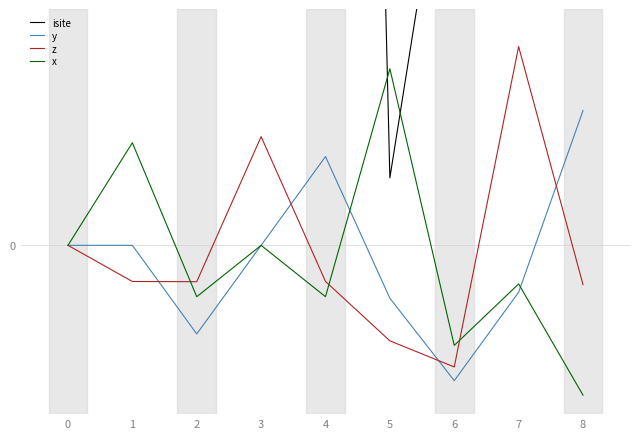

The x series shows 3.4 at 5. True or false?

False